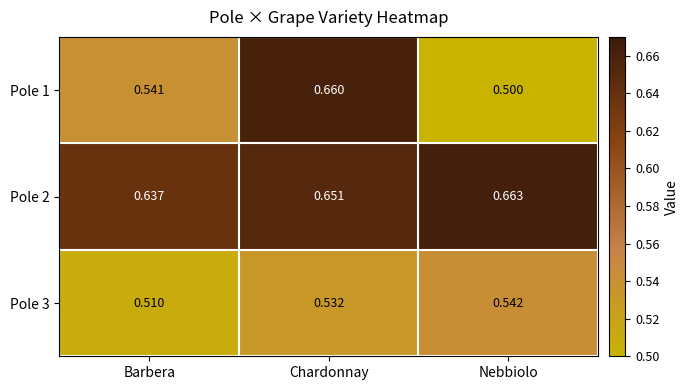

Which series has the widest spread of values?

Pole 1